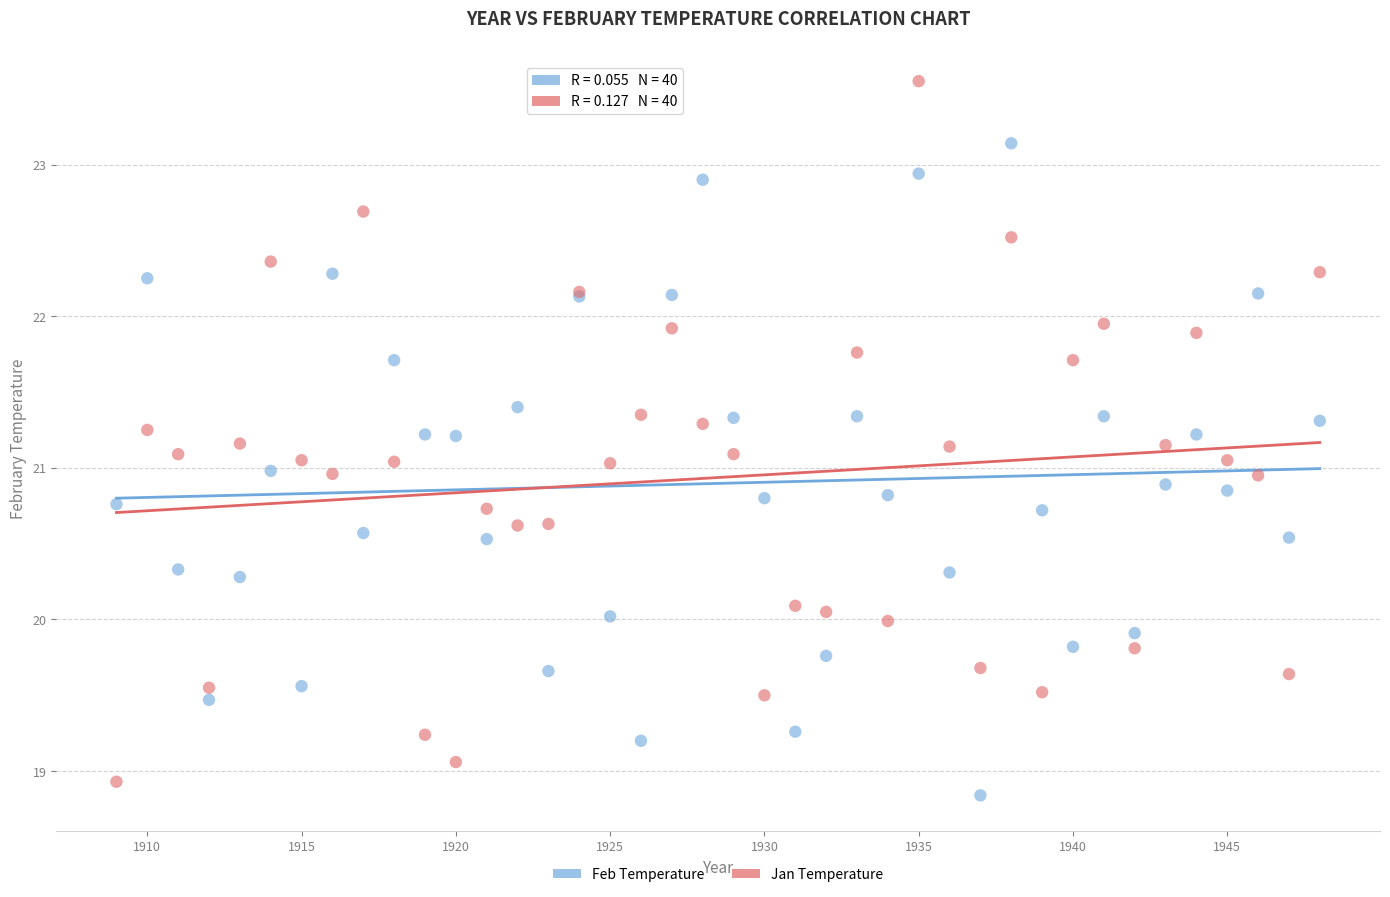

Which series contains the highest Y value?

Jan Temperature